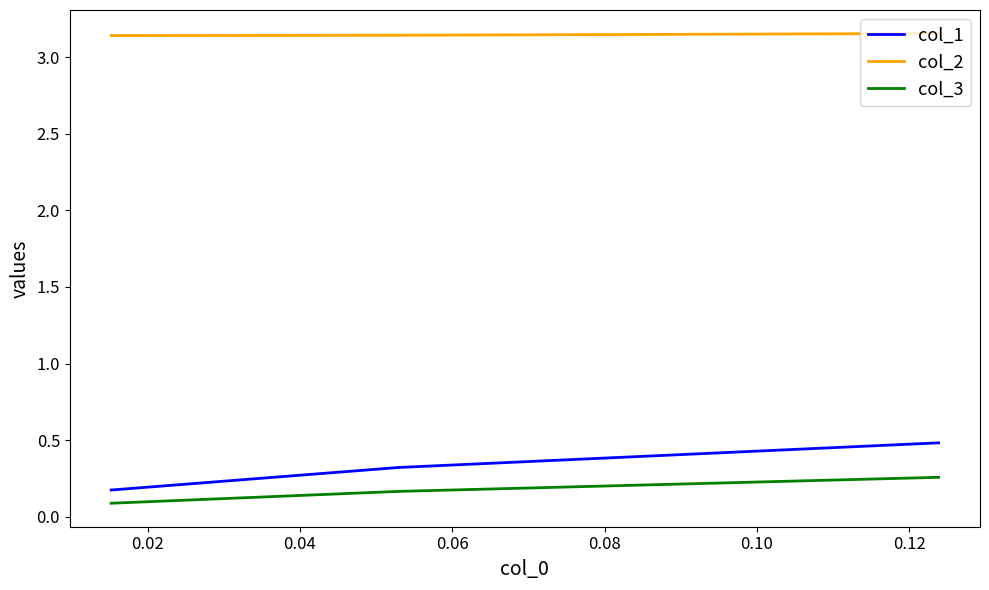

Which series has the largest range (max minus min)?

col_1